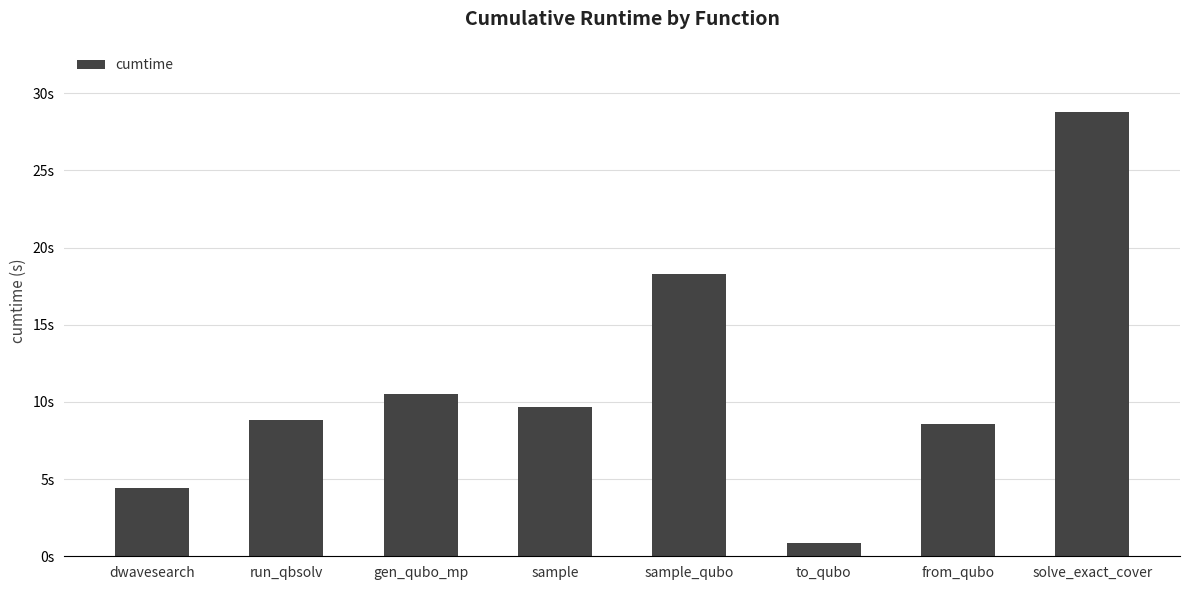

Does the chart contain any negative values?

No